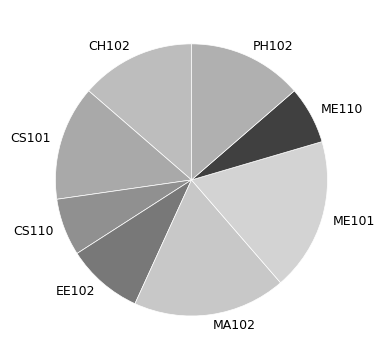

The CS110 slice represents 7% of the pie. True or false?

True